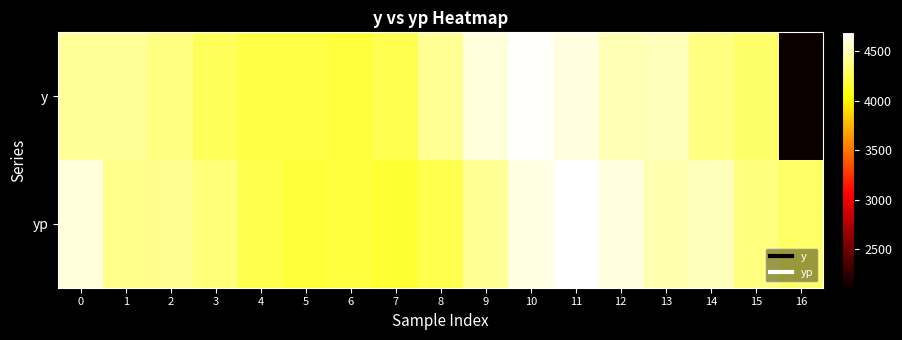

Reading left to right, what are all the values shown in this chart?

y: 0=4418.0	1=4419.0	2=4365.0	3=4263.0	4=4206.0	5=4211.0	6=4187.0	7=4240.0	8=4407.0	9=4593.0	10=4673.0	11=4599.0	12=4488.0	13=4516.0	14=4364.0	15=4303.0	16=2113.0
yp: 0=4592.9	1=4389.6	2=4398.0	3=4342.1	4=4230.3	5=4177.5	6=4188.4	7=4164.7	8=4225.5	9=4408.8	10=4607.8	11=4687.9	12=4605.0	13=4481.7	14=4513.5	15=4348.3	16=4286.9